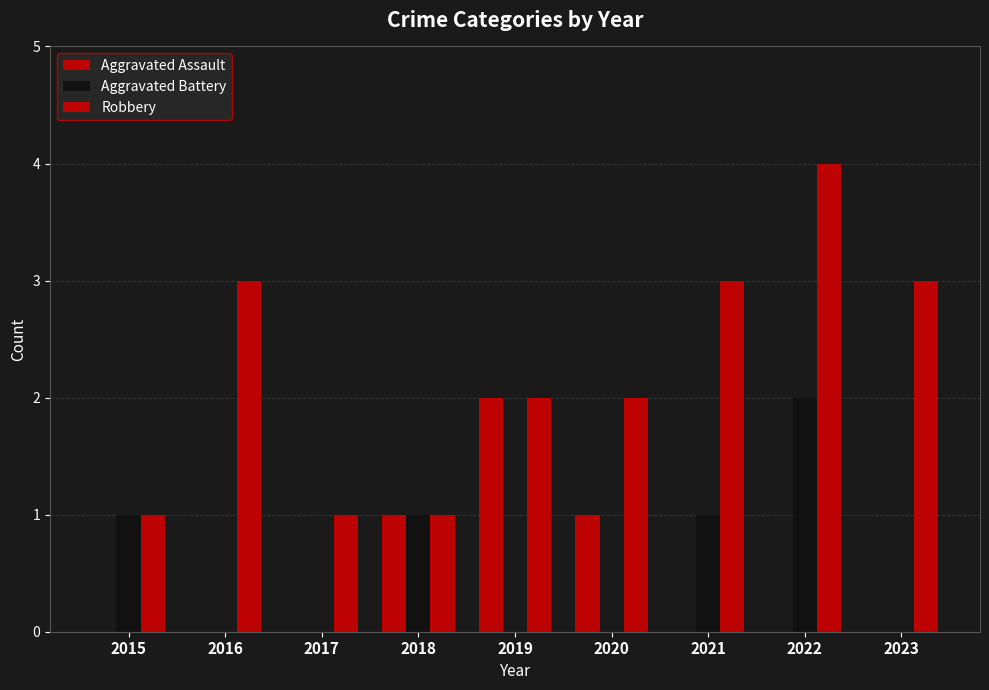

How many data points does each series have?

9